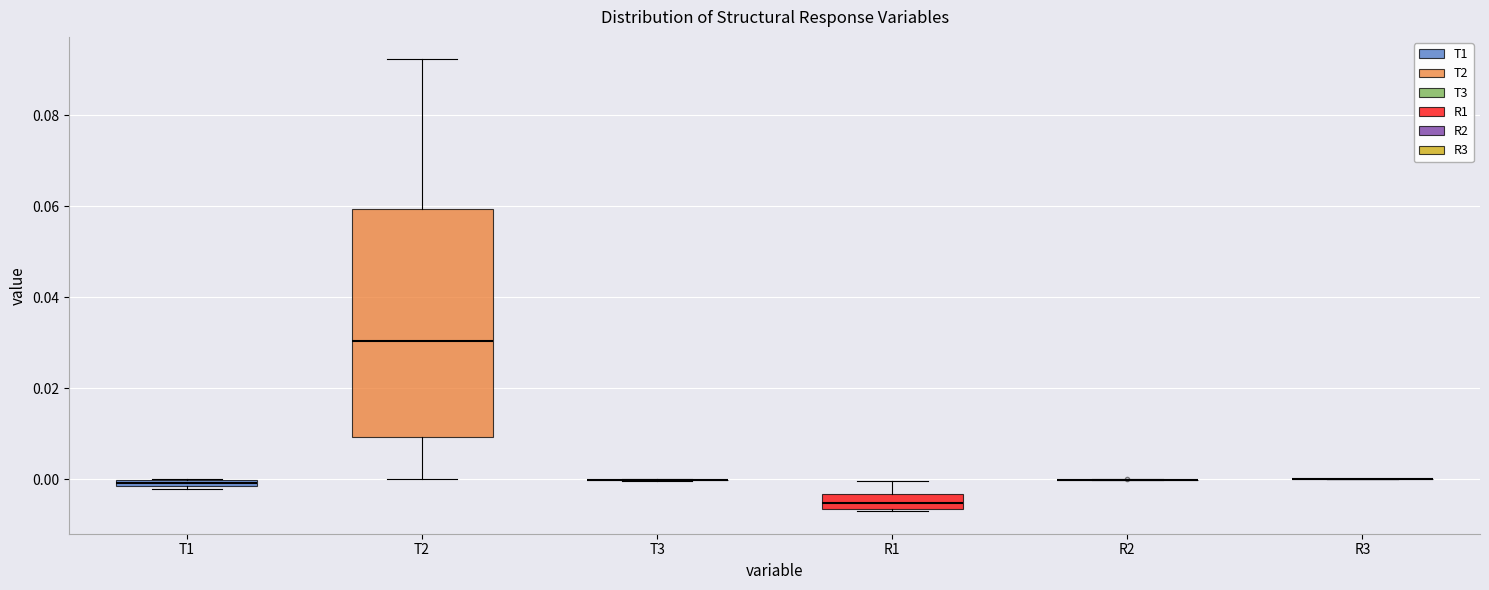

Where is the lower edge of the box for R1 on the y-axis? The values are not printed on the chart, so give them approximately, as read against the axis.

-0.006